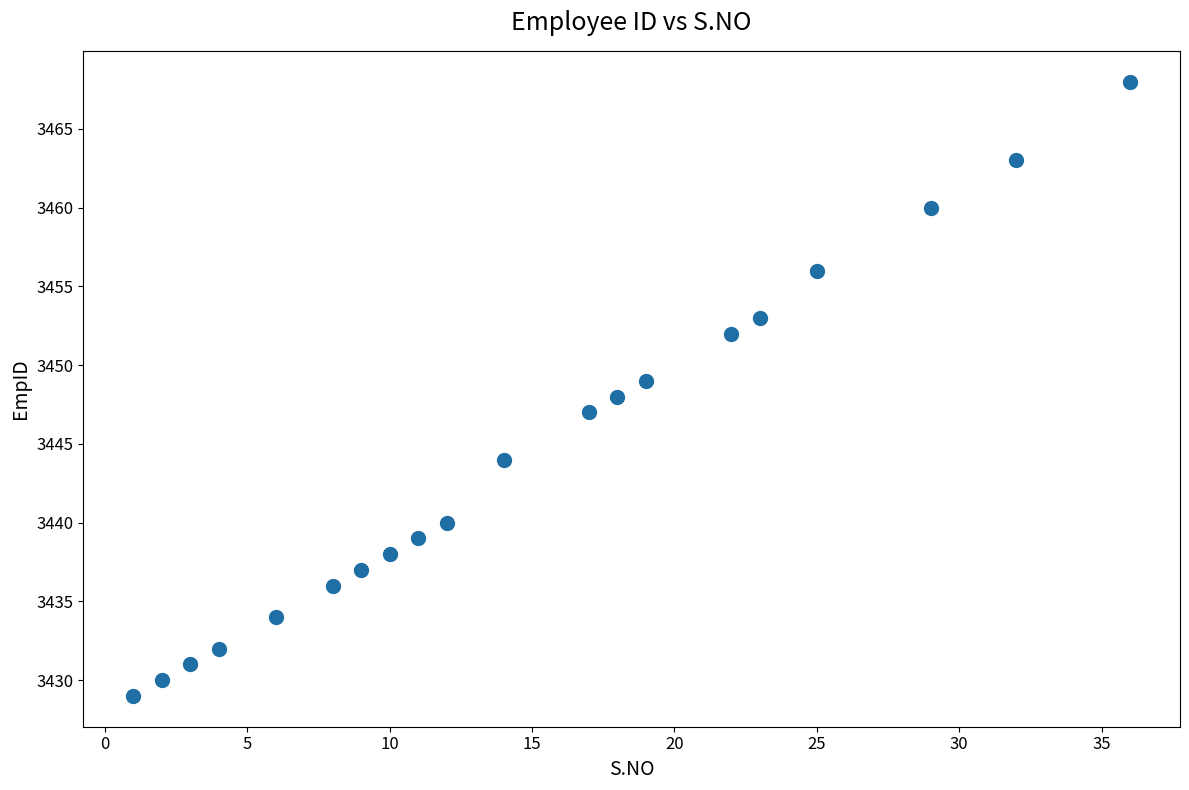

What is the range of X values (max minus min)?

35